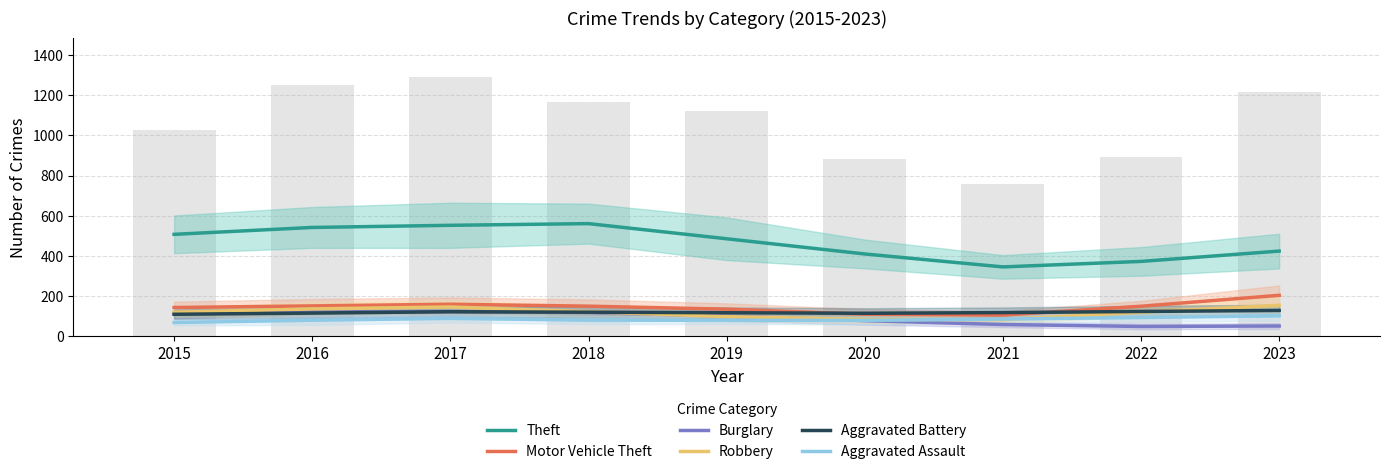

Between 2017 and 2023, which series saw the biggest shift?

Theft